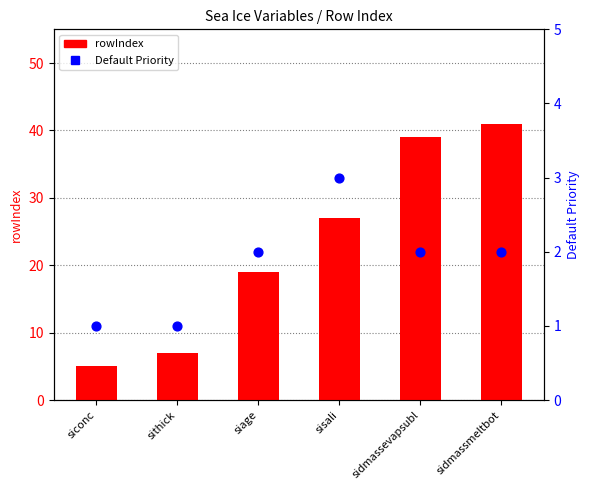

Which series contains the highest Y value?

rowIndex